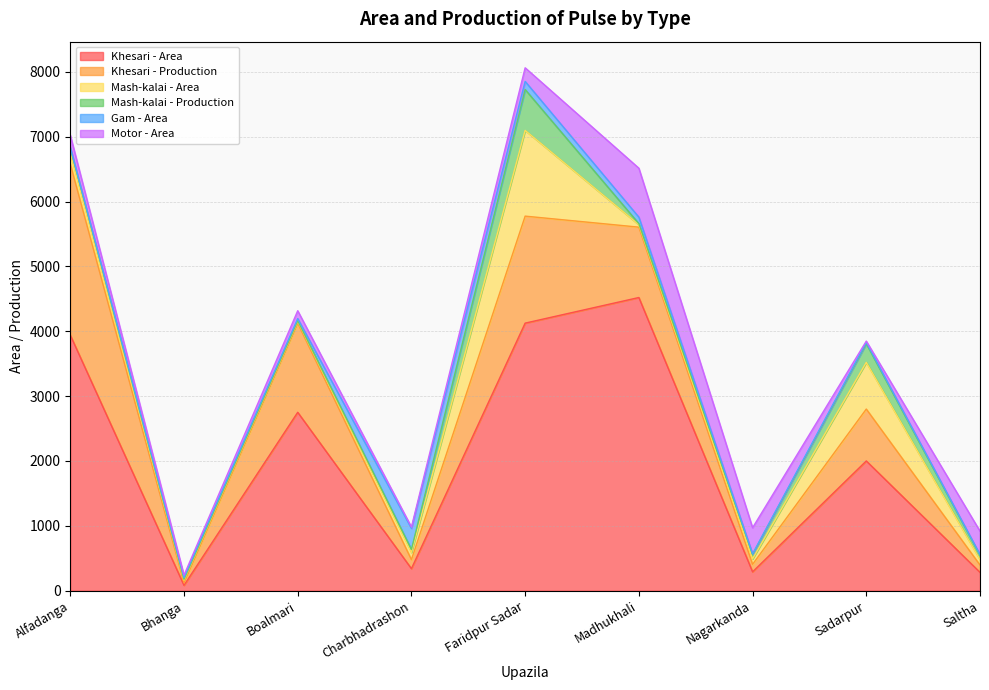

The value of Khesari - Area at Alfadanga is 3940. True or false?

True